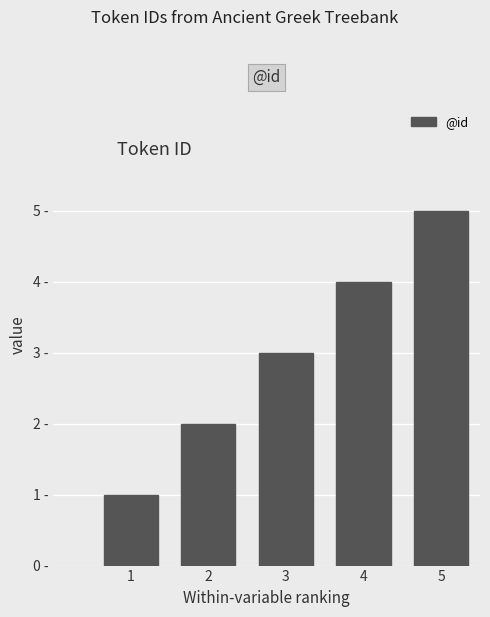

Does the chart contain any negative values?

No